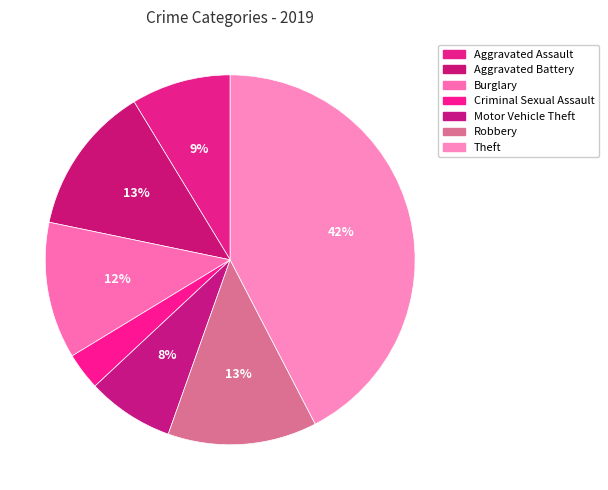

Count the number of slices in the pie.

7